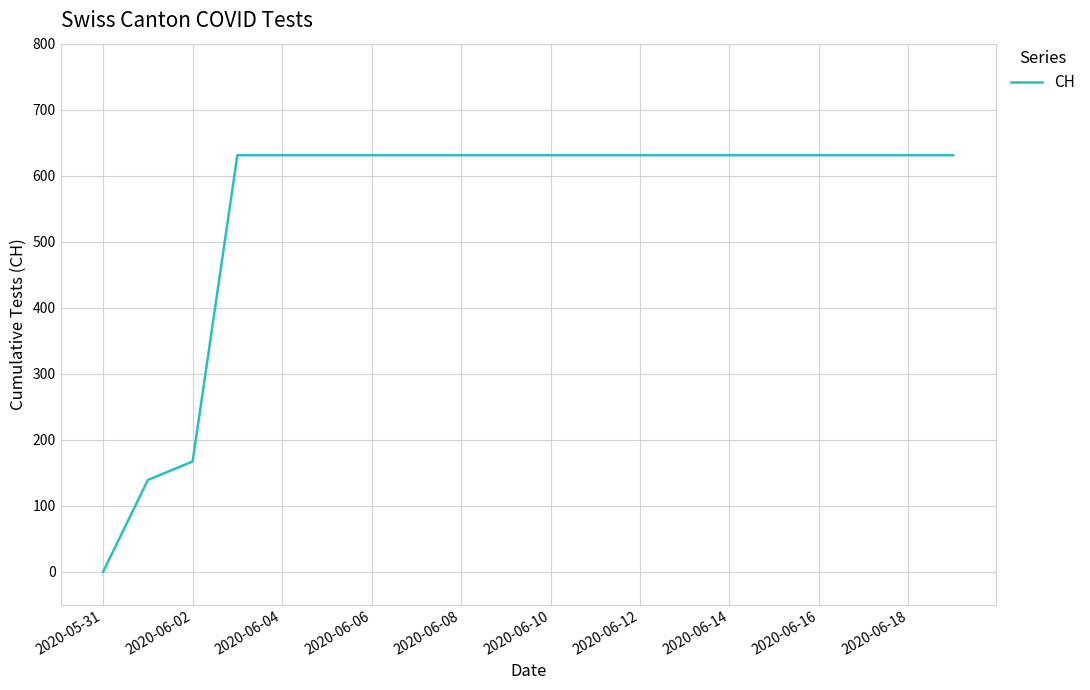

What is the difference between the maximum and minimum values?

631